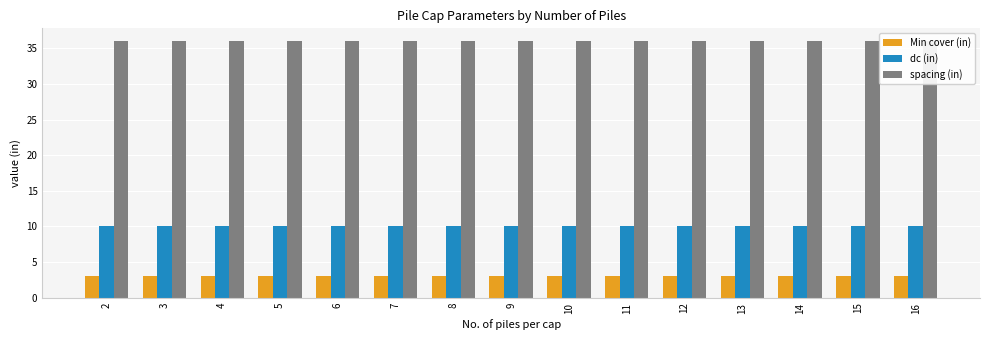

How many groups of bars are there?

15